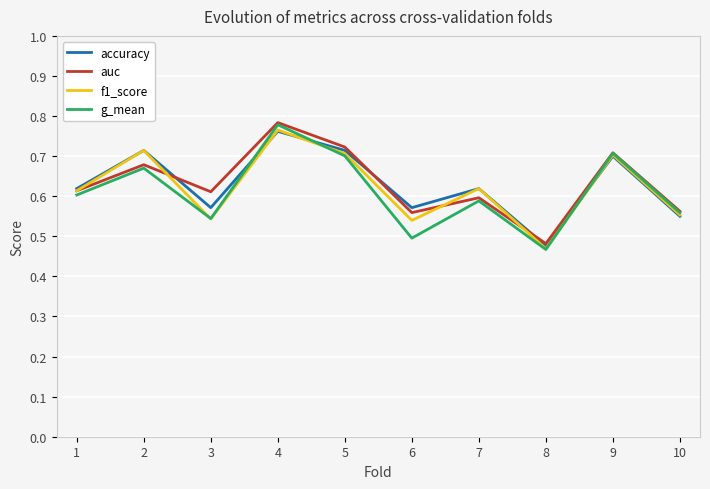

What are all the series names shown in the legend?

accuracy, auc, f1_score, g_mean